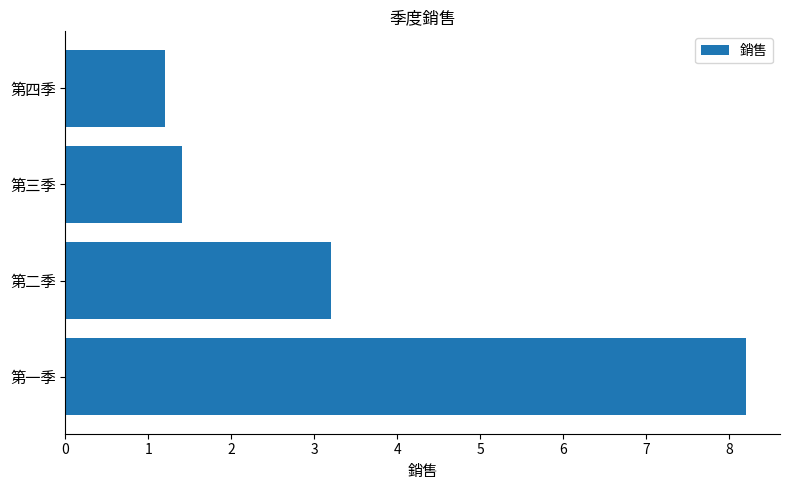

List the labels in order of value, smallest first.

第四季, 第三季, 第二季, 第一季